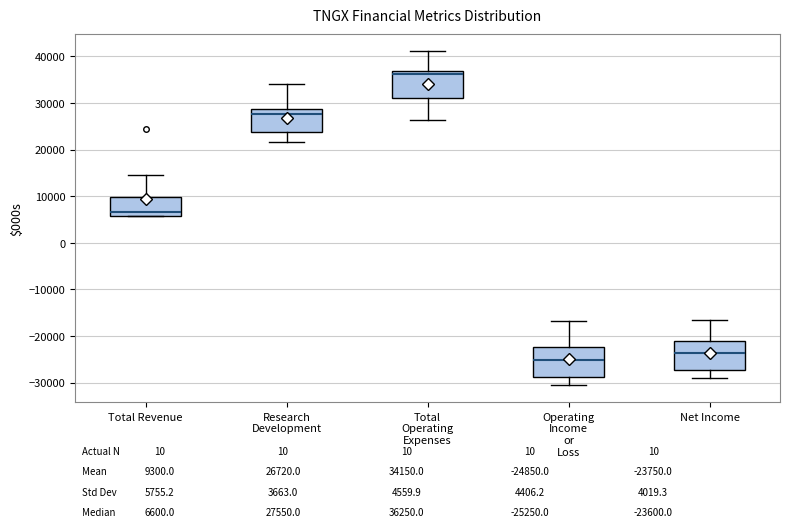

Which box's median line is the highest?

Total Operating Expenses